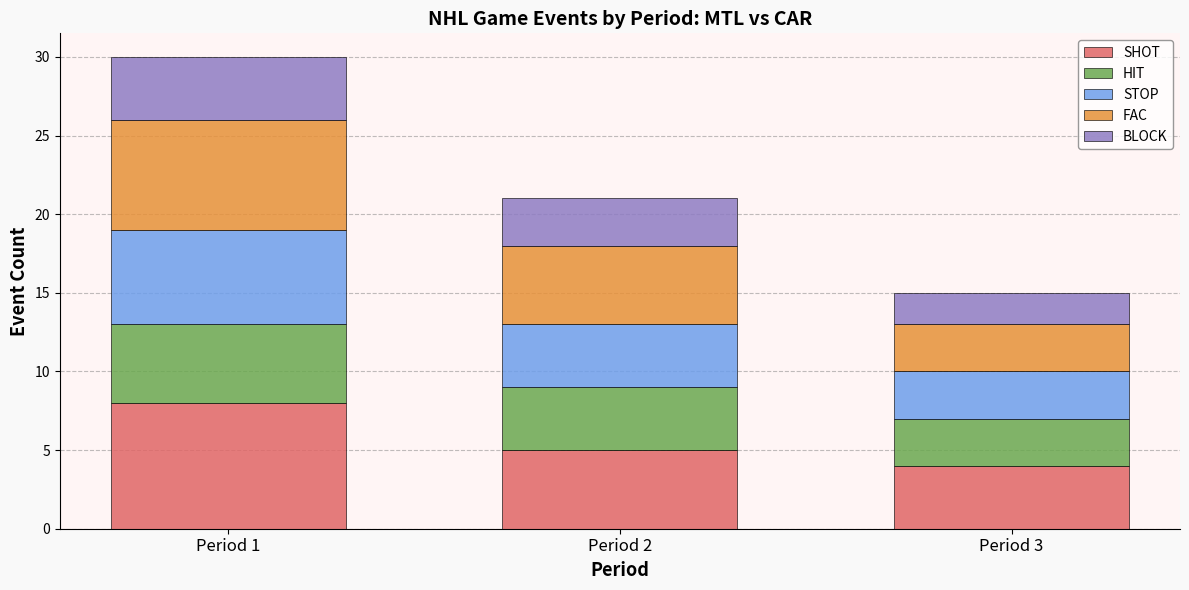

How many distinct data groups are displayed?

5